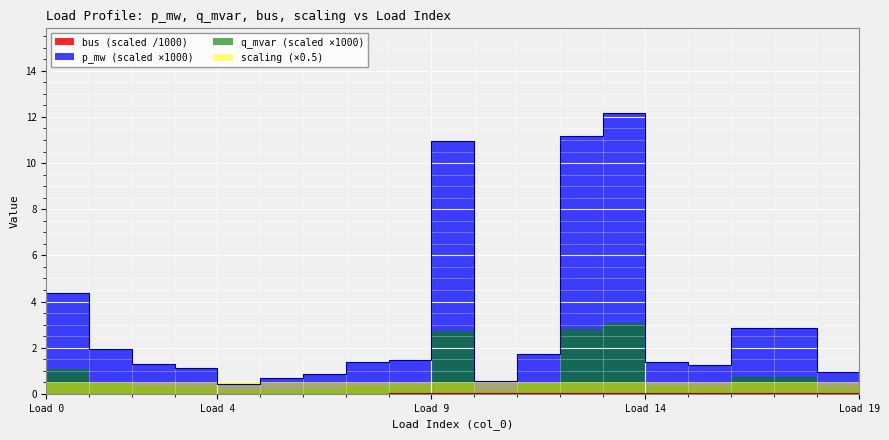

The bus series shows 0.0 at 10. True or false?

False